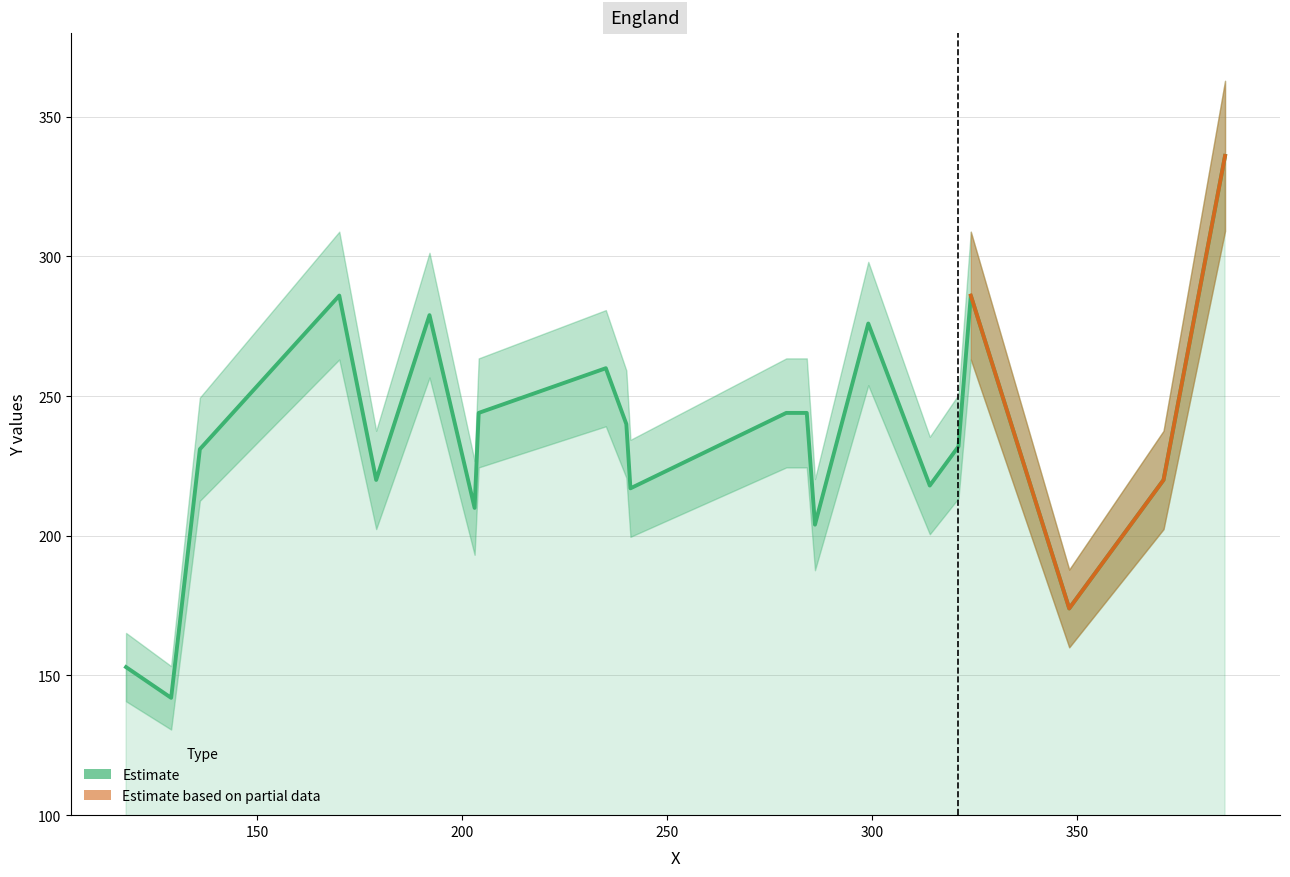

Rank the categories by value from highest to lowest.

386, 170, 324, 192, 299, 235, 204, 279, 284, 240, 321, 136, 179, 371, 314, 241, 203, 286, 348, 118, 129